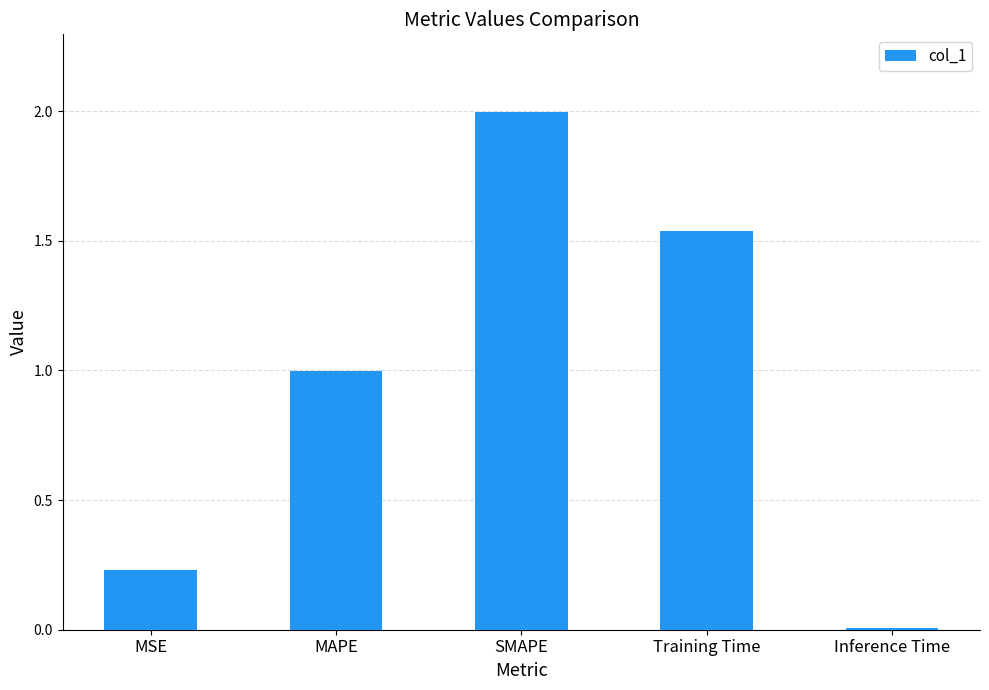

What is the greatest value displayed?

2.0